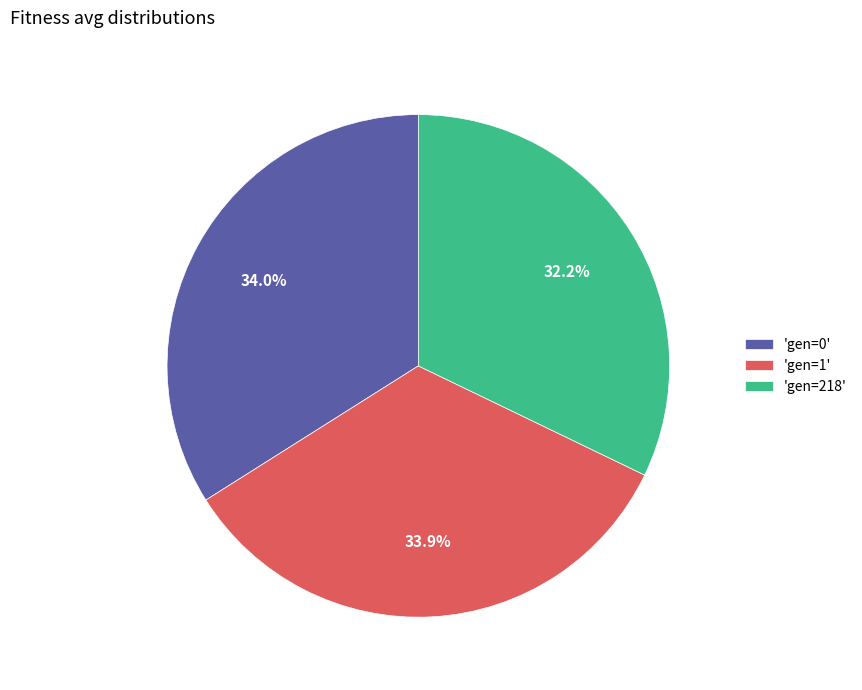

To the nearest percent, what is the average slice percentage?

33%